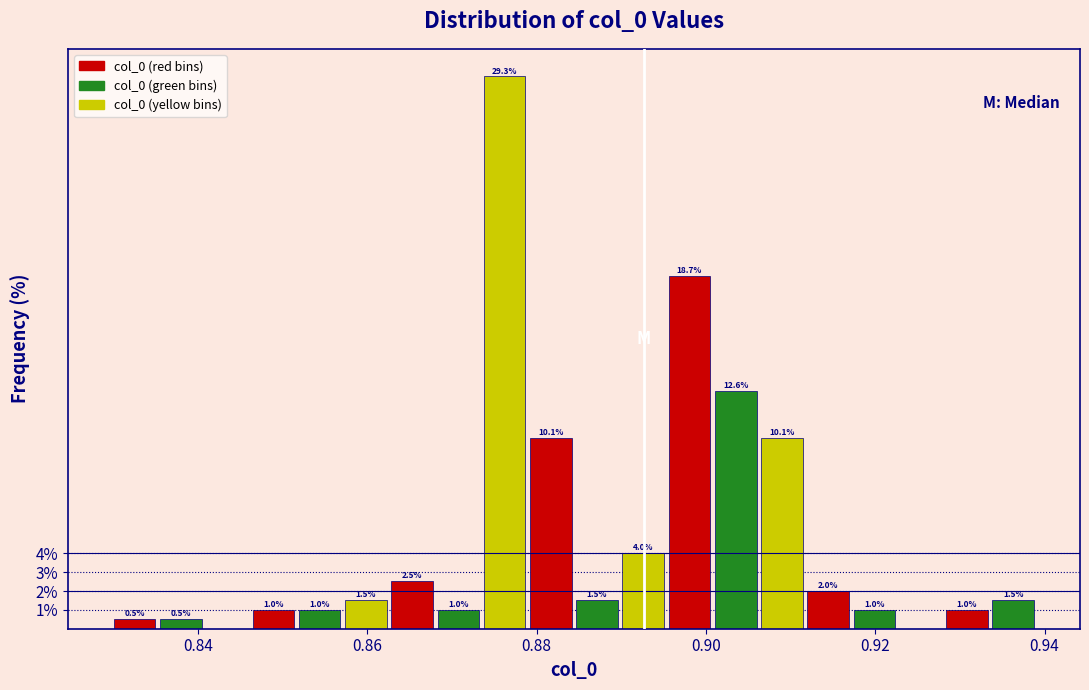

Read against the x-axis, roughly where is the centre of the tallest bar?

0.876